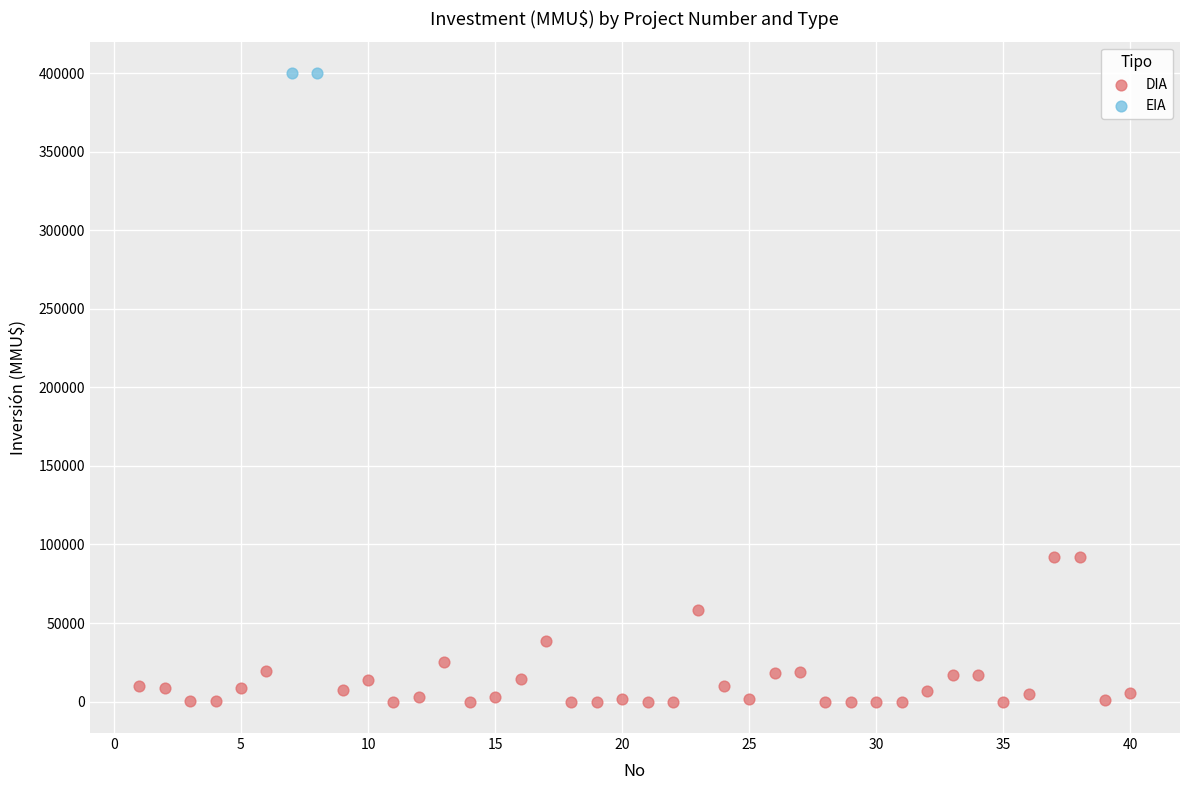

What are all the series names shown in the legend?

DIA, EIA